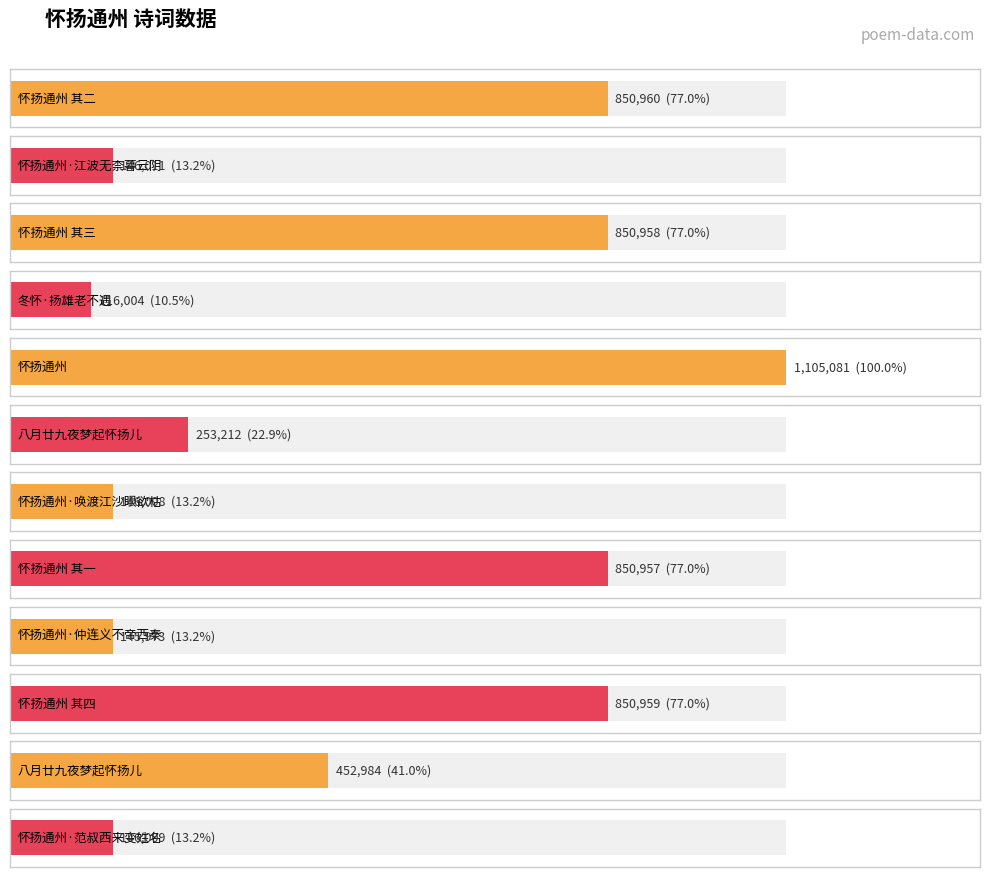

Reading right to left, transcribe all the data shown in this chart.

怀扬通州·范叔西来变姓名=146009	八月廿九夜梦起怀扬儿=452984	怀扬通州 其四=850959	怀扬通州·仲连义不帝西秦=145973	怀扬通州 其一=850957	怀扬通州·唤渡江沙眼欲枯=146008	八月廿九夜梦起怀扬儿=253212	怀扬通州=1105081	冬怀·扬雄老不遇=116004	怀扬通州 其三=850958	怀扬通州·江波无柰暮云阴=146011	怀扬通州 其二=850960